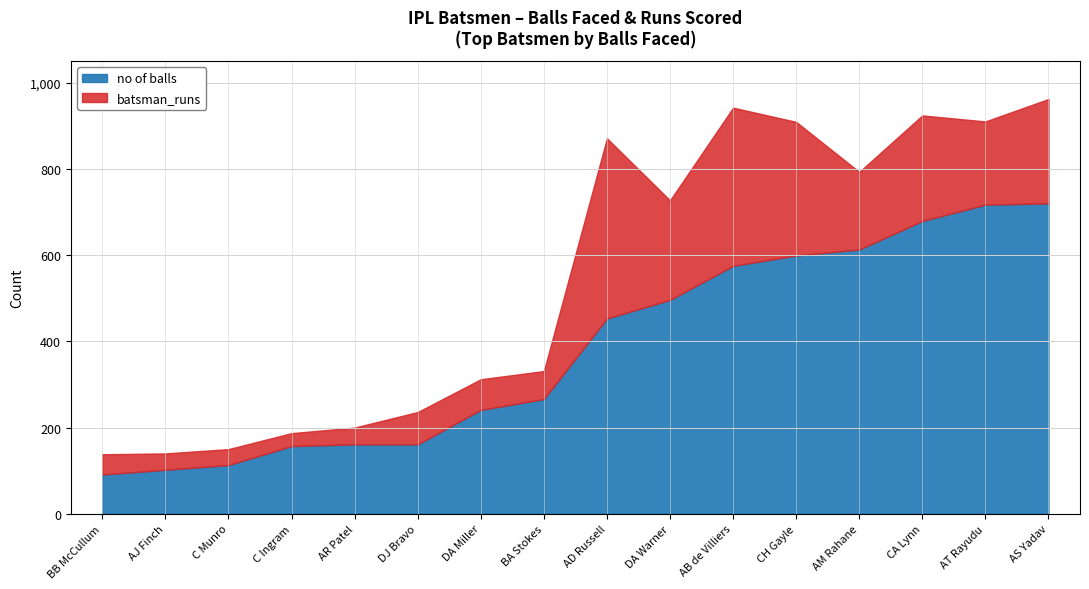

What is the lowest value of the no of balls series?

91